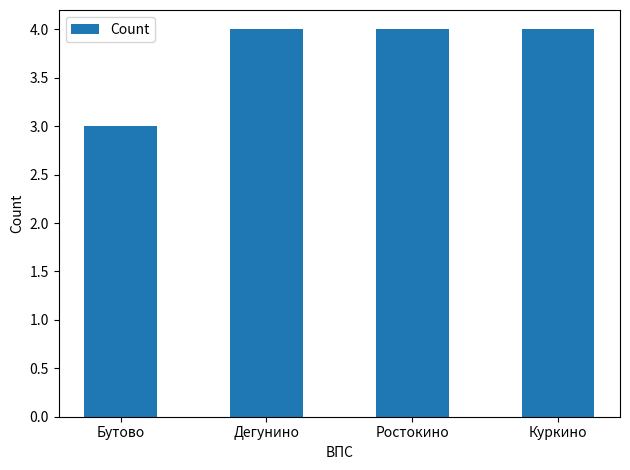

Count the values in the range 4 to 5.

3